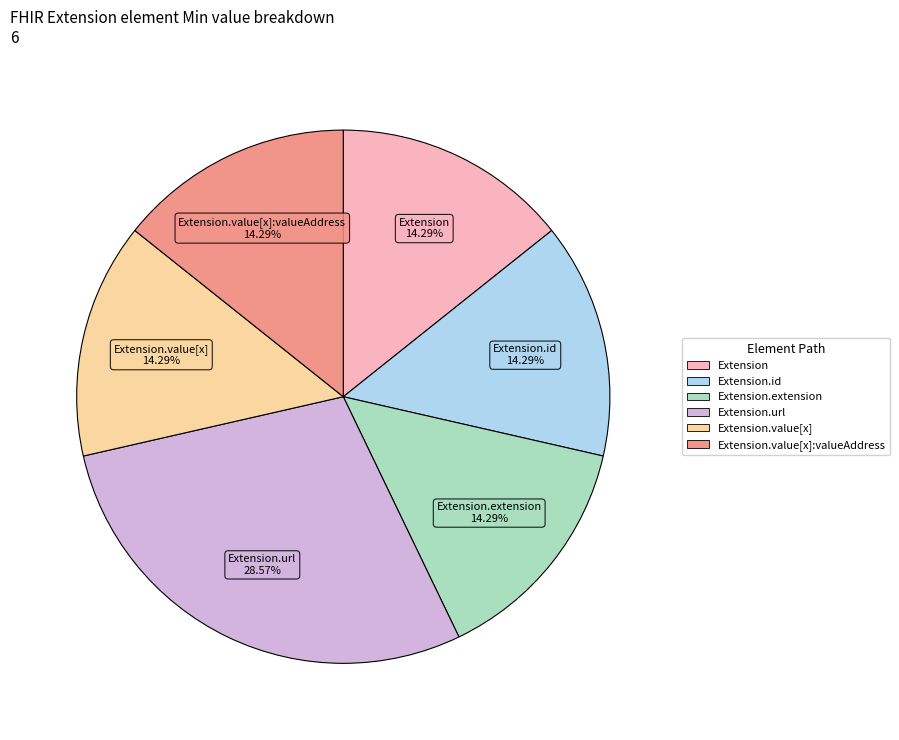

Is there any slice that represents more than half of the pie?

No